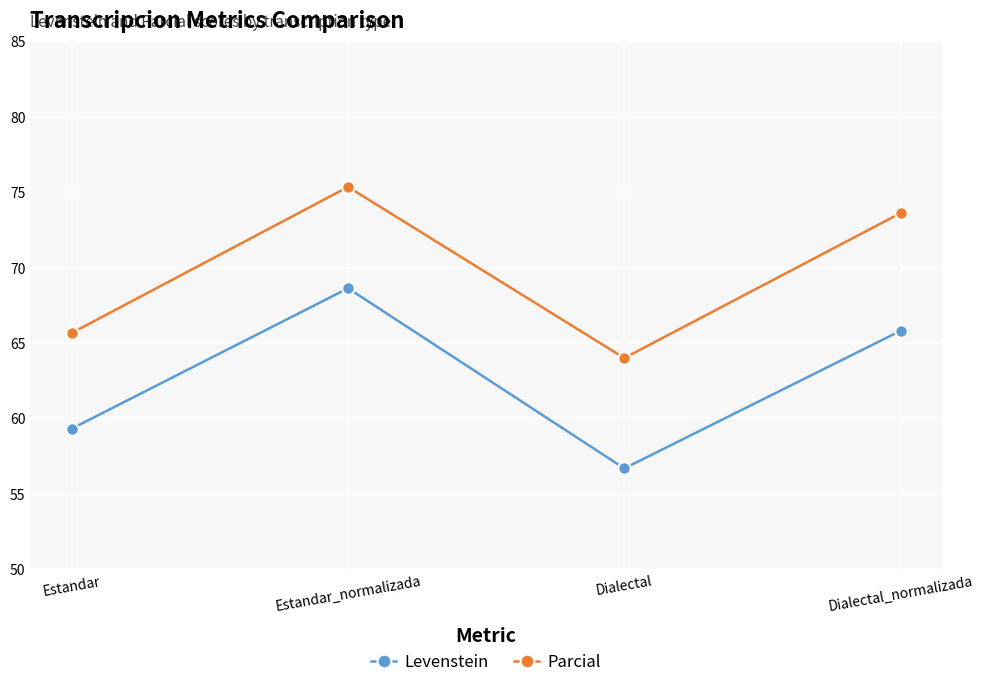

What is the approximate value of Parcial at Estandar?

65.7